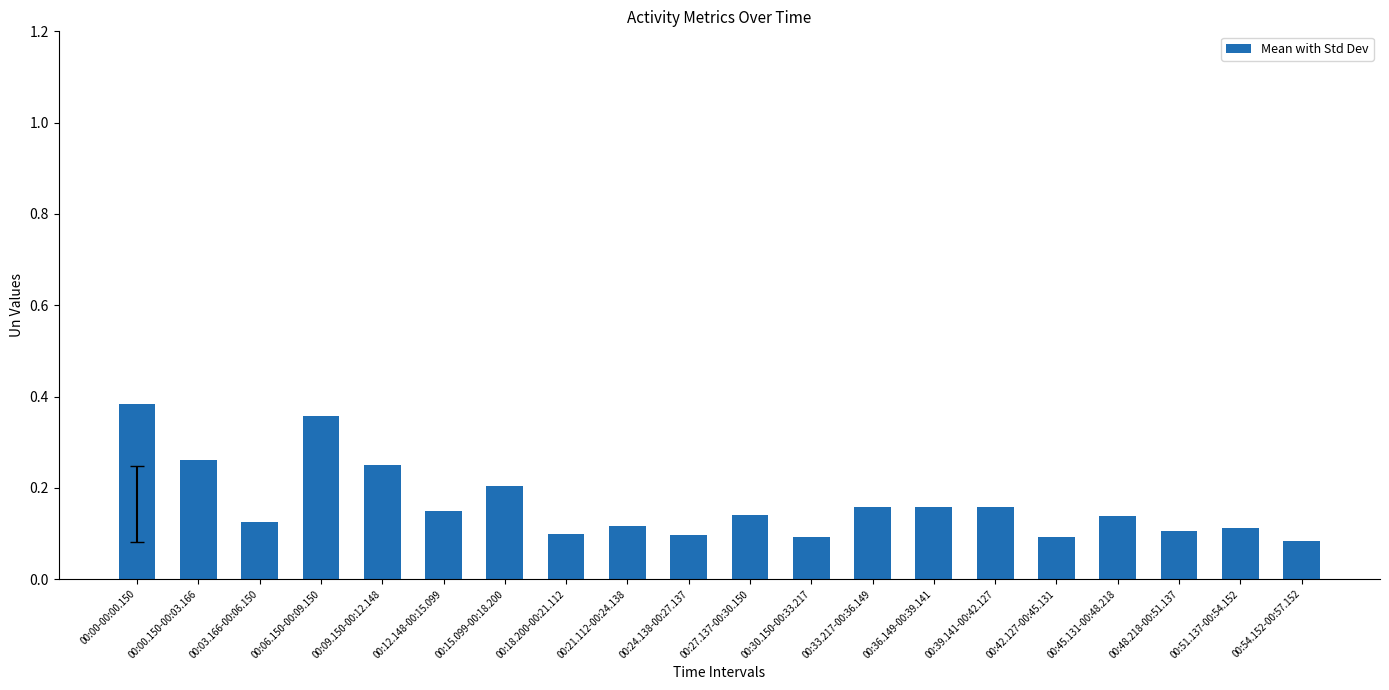

What is the label of the 3rd bar from the left?

00:03.166-00:06.150